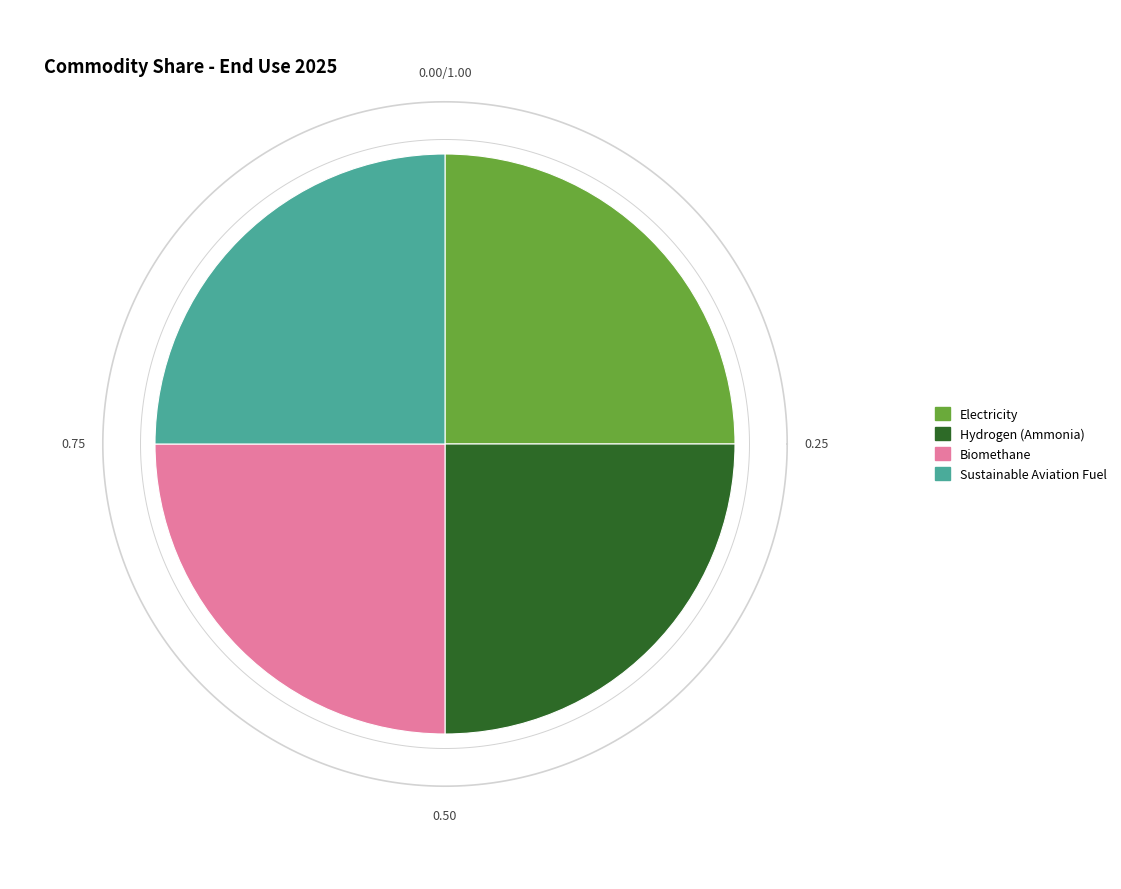

To the nearest percent, what percentage of the pie is Hydrogen (Ammonia)?

25%